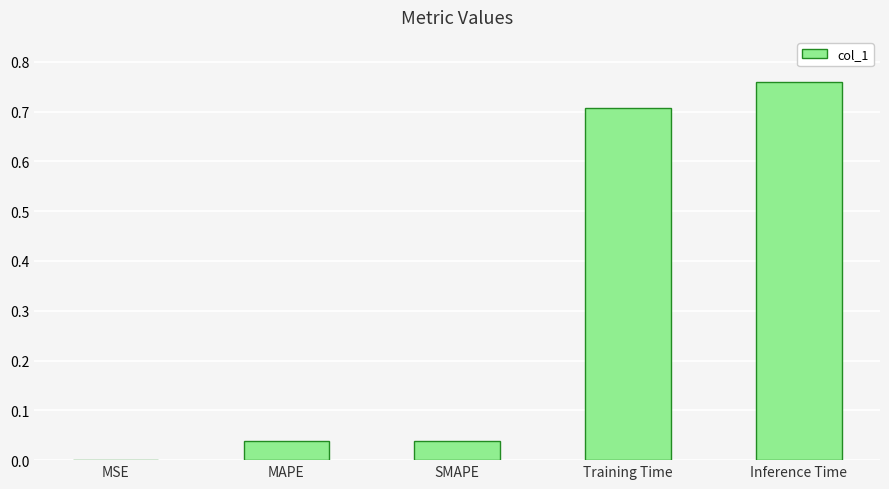

Is it true that the value at MSE is 0.0?

True